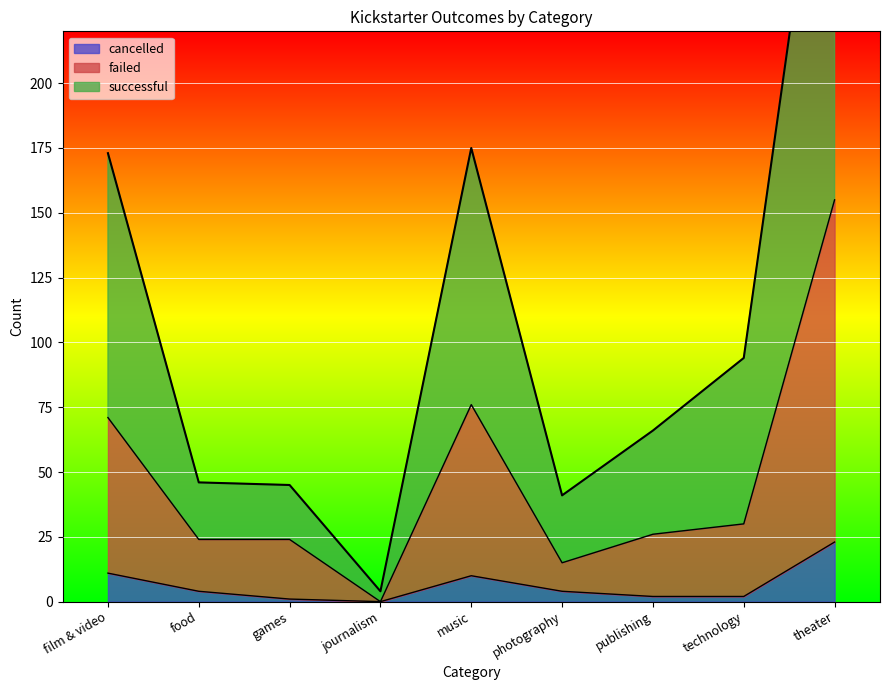

Rank the series at film & video from highest to lowest value.

successful, failed, cancelled